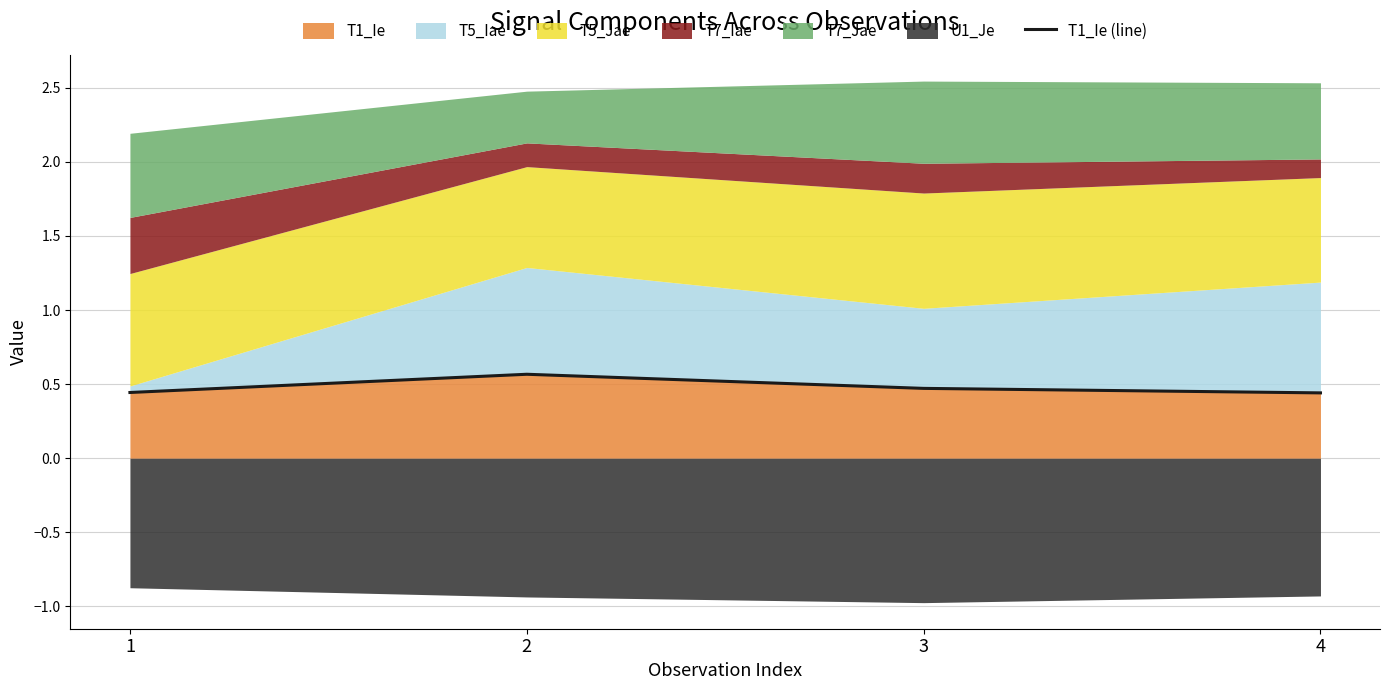

How many T1_Ie values are between 0 and 1?

4